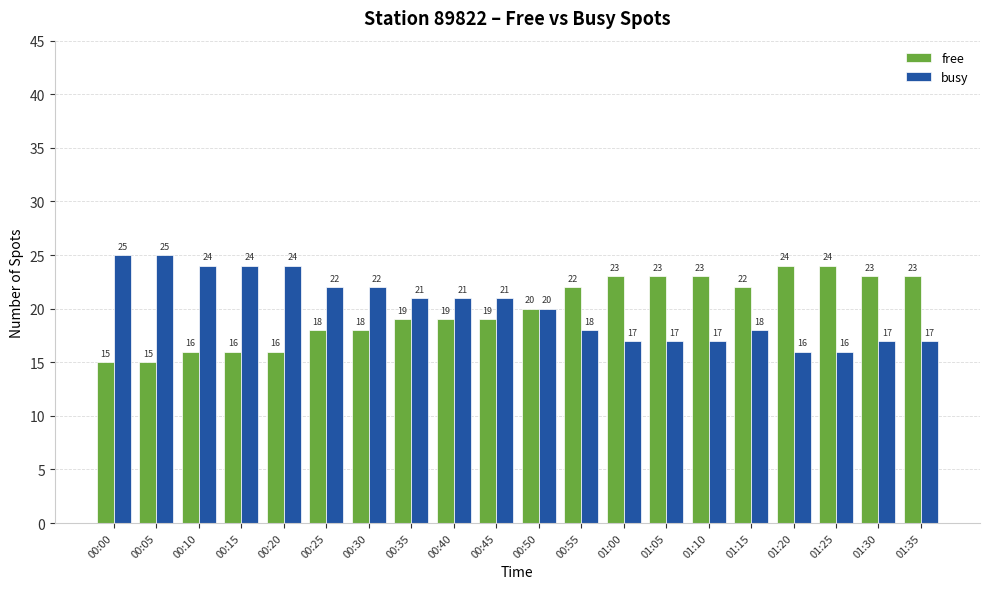

The value of free at 00:40 is 19. True or false?

True